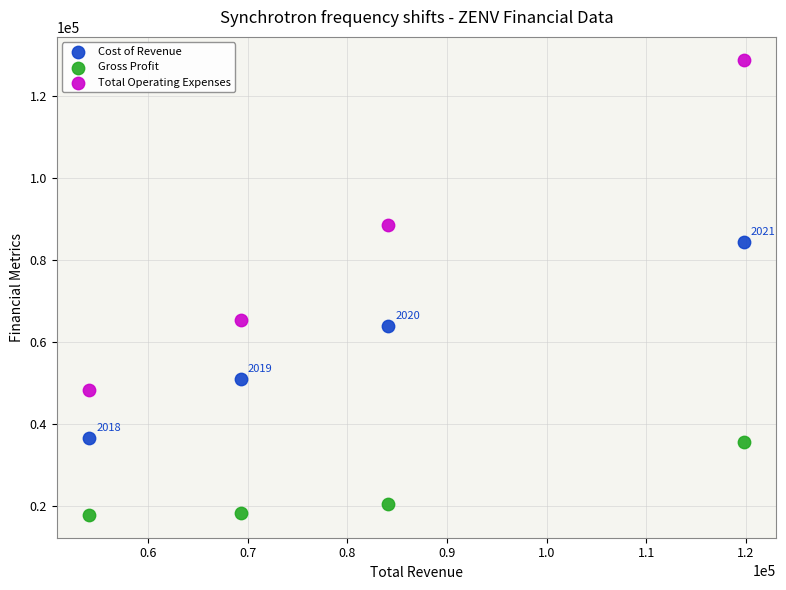

In the Gross Profit series, what Y value is closest to 26550?

20300